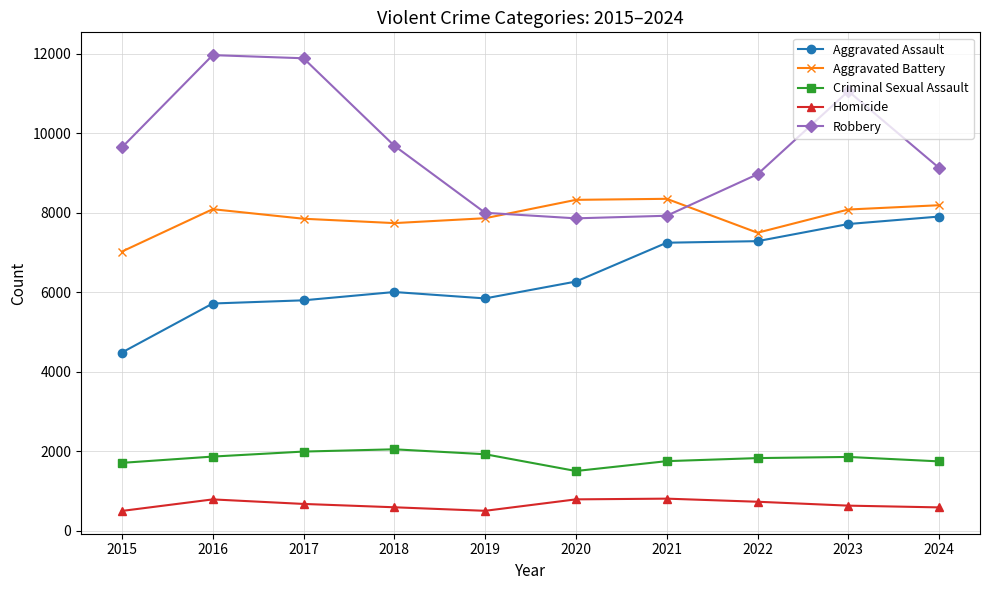

In Aggravated Assault, how many points are higher than both neighbors (excluding endpoints)?

1